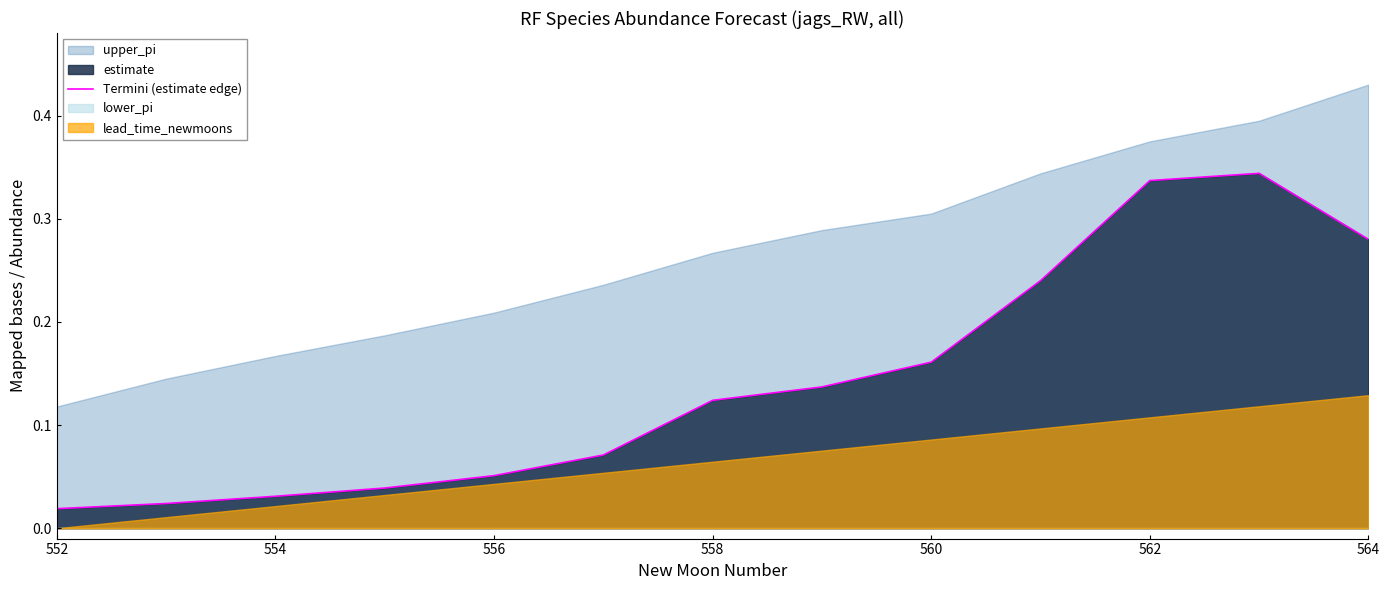

What is the difference between the maximum and minimum values?

0.3